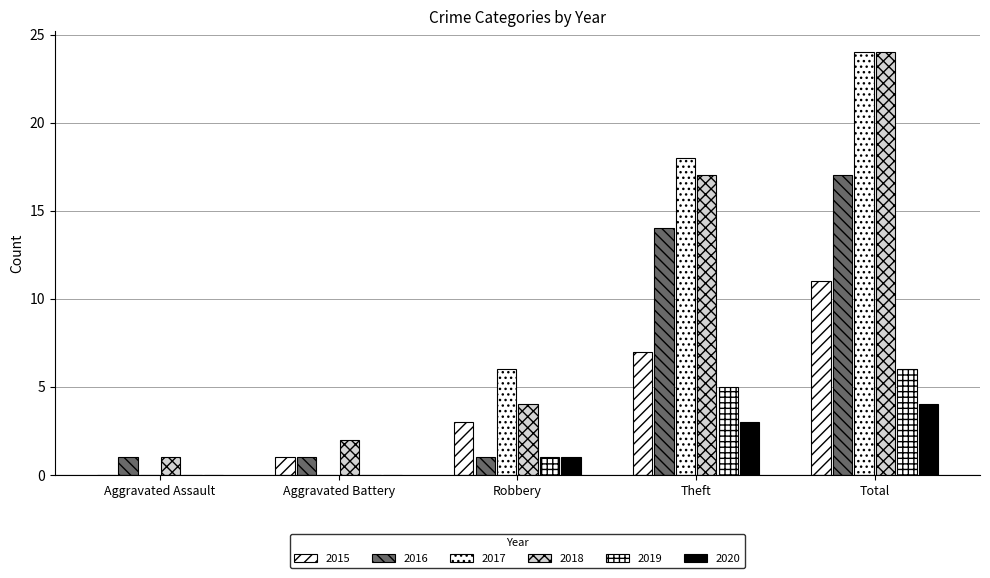

Rank the series at Aggravated Battery from highest to lowest value.

2018, 2015, 2016, 2017, 2019, 2020